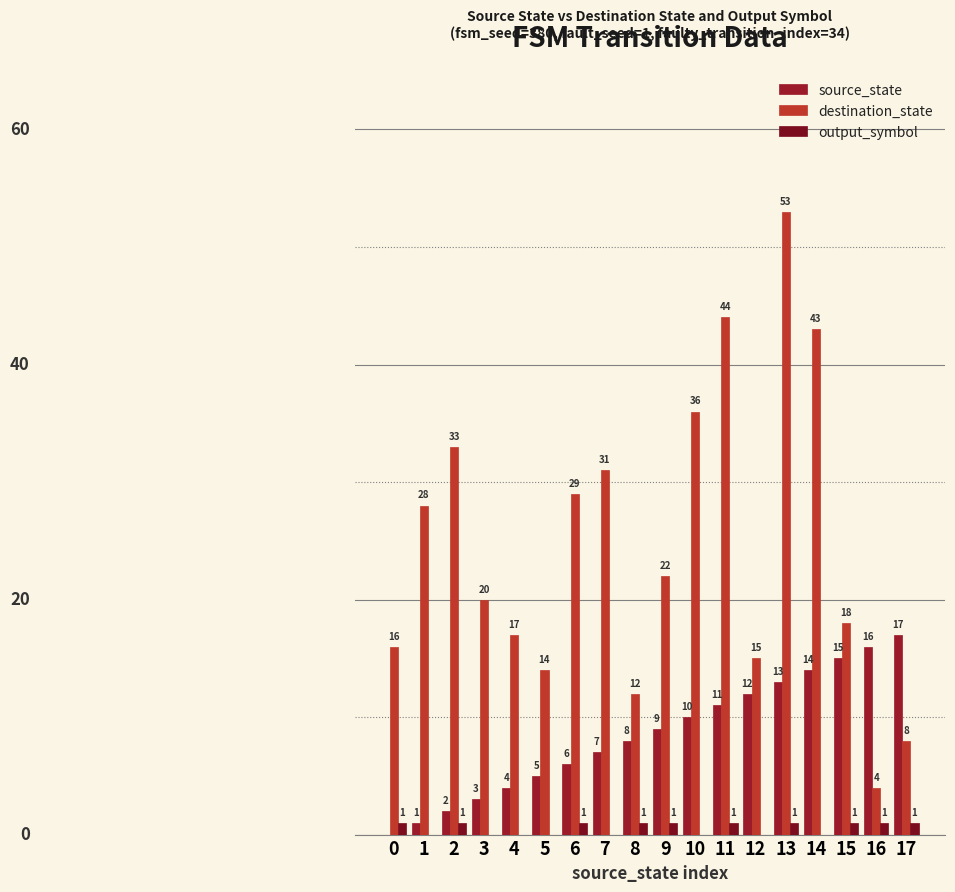

Reading left to right, transcribe all the data shown in this chart.

source_state: 0	1	2	3	4	5	6	7	8	9	10	11	12	13	14	15	16	17
destination_state: 16	28	33	20	17	14	29	31	12	22	36	44	15	53	43	18	4	8
output_symbol: 1	0	1	0	0	0	1	0	1	1	0	1	0	1	0	1	1	1